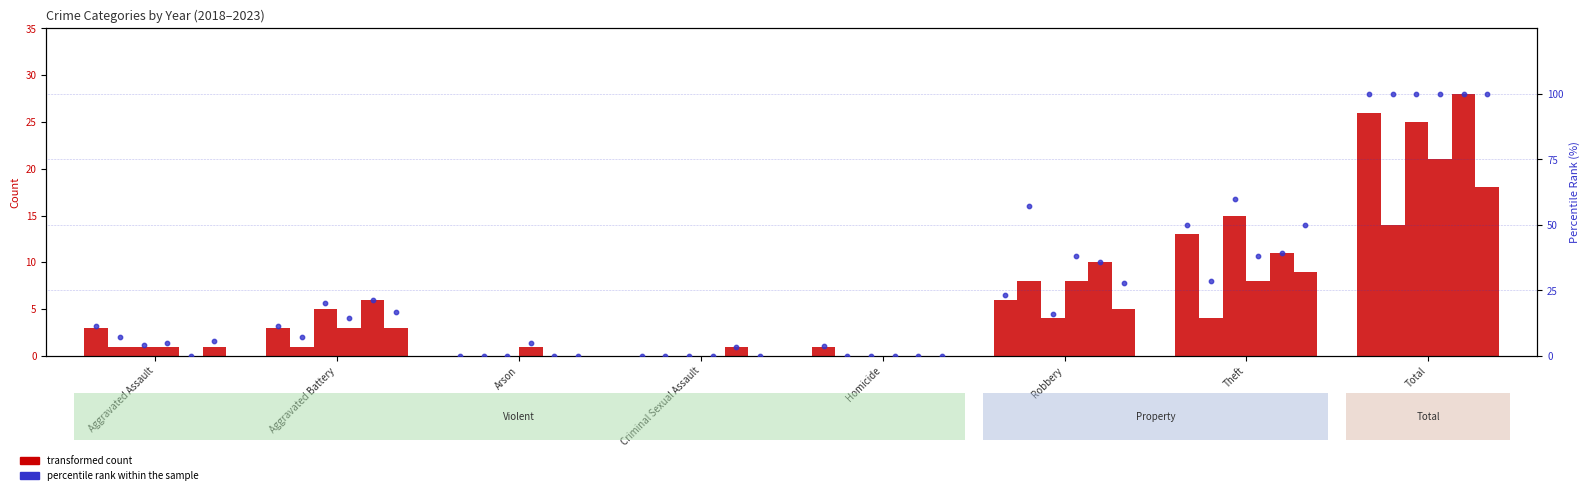

At how many categories does at least one series exceed 23?

1